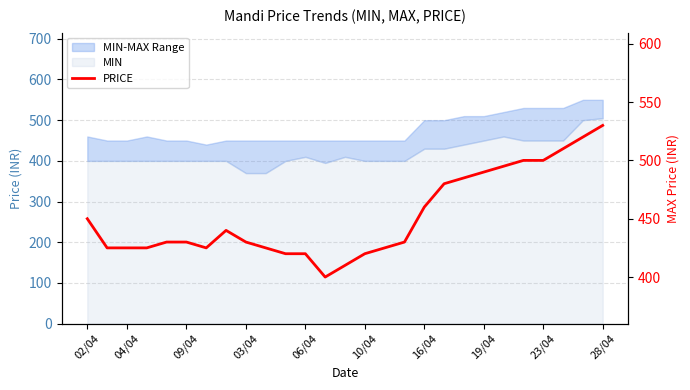

What position from the right is 12?

15